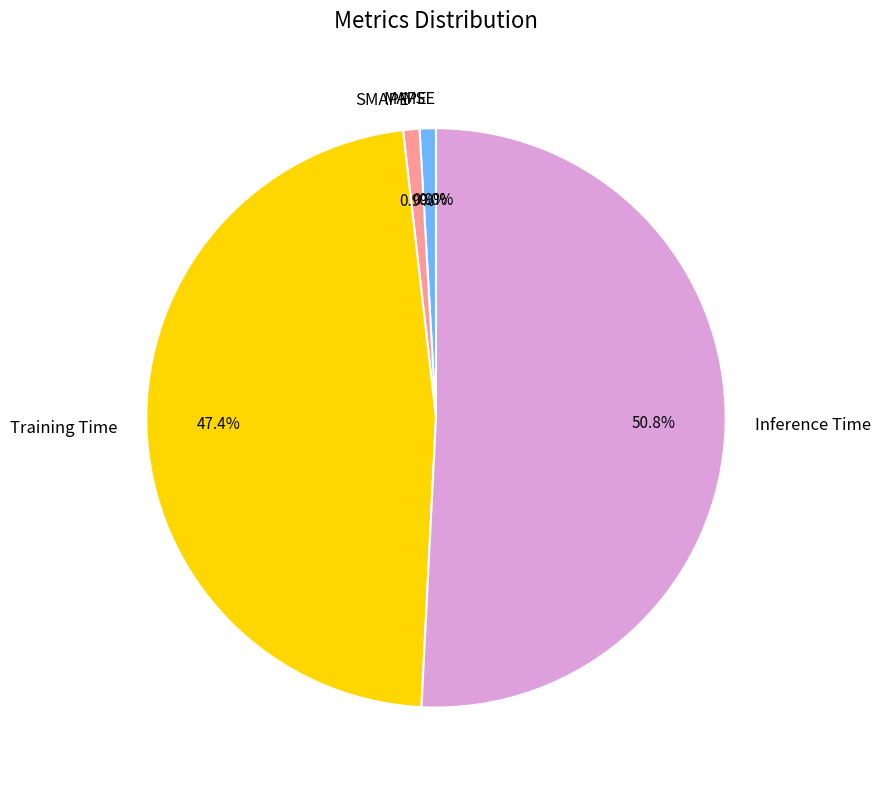

What is the largest slice in the pie chart?

Inference Time